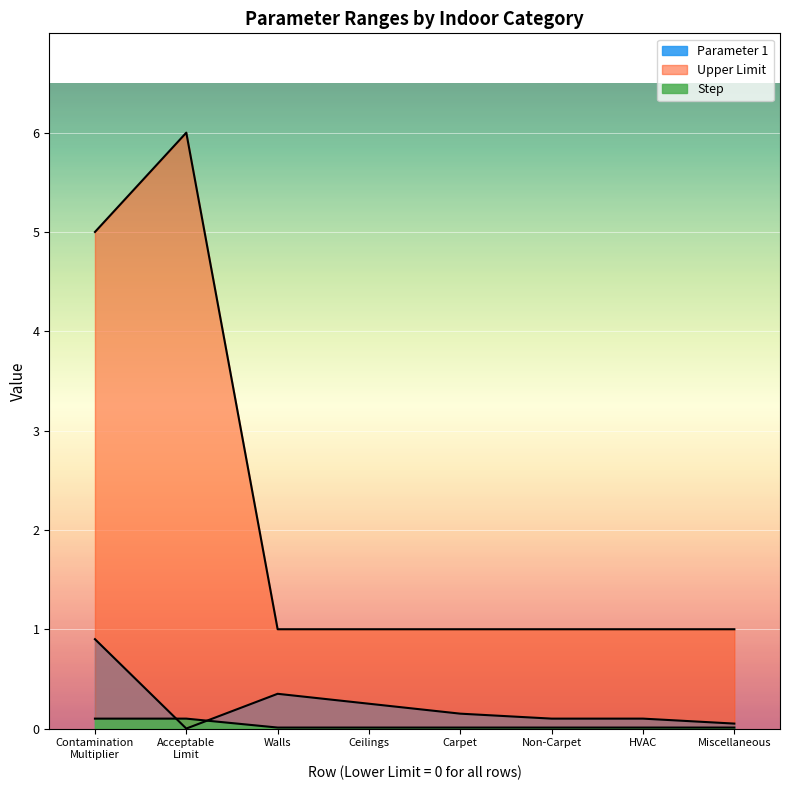

Is the value of Upper Limit at Miscellaneous greater than the value of Step at Acceptable Limit?

Yes